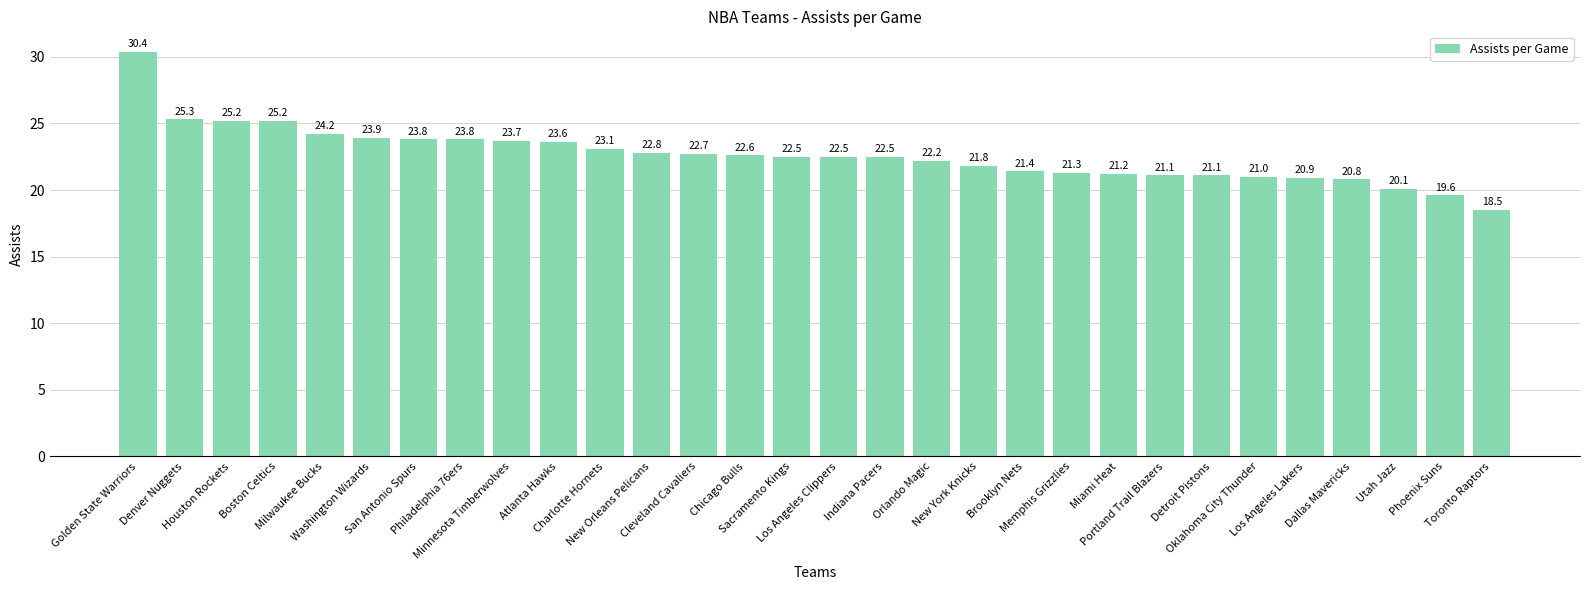

What is the sum of the values at Brooklyn Nets and Atlanta Hawks?

45.0